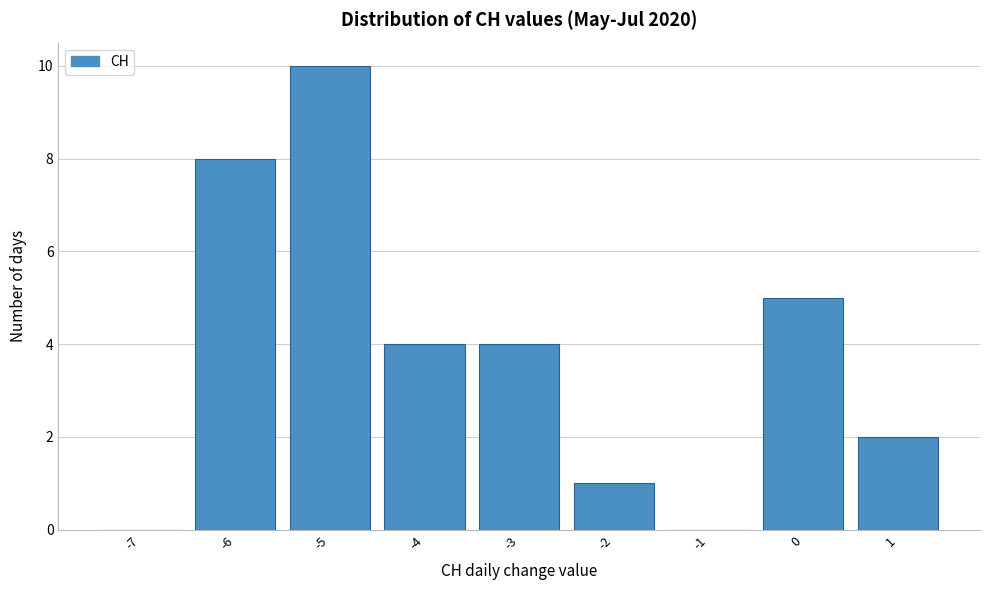

Reading right to left, transcribe all the data shown in this chart.

1=2	0=5	-1=0	-2=1	-3=4	-4=4	-5=10	-6=8	-7=0